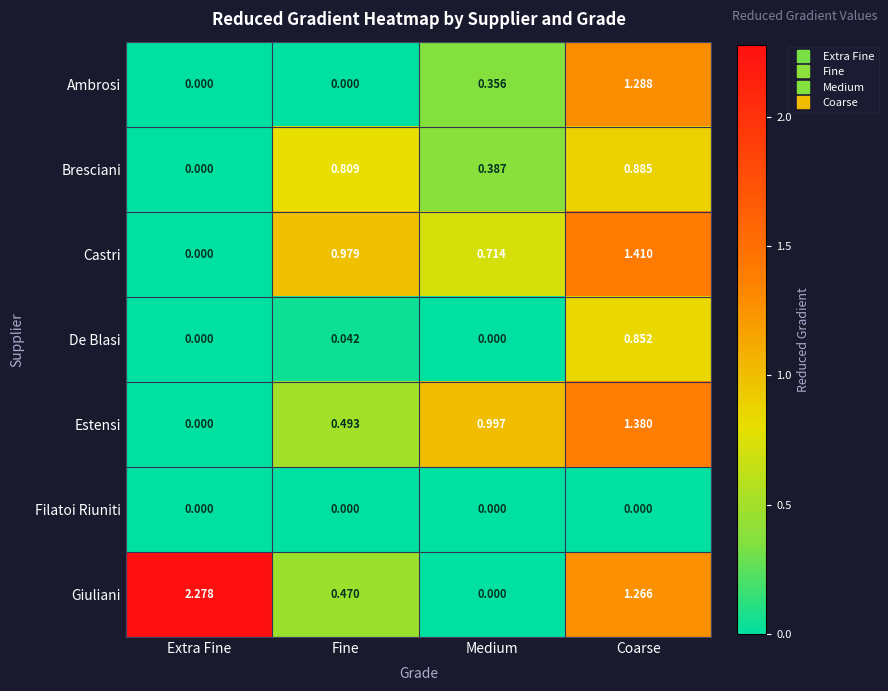

Which category has the highest value in the Ambrosi series?

Coarse